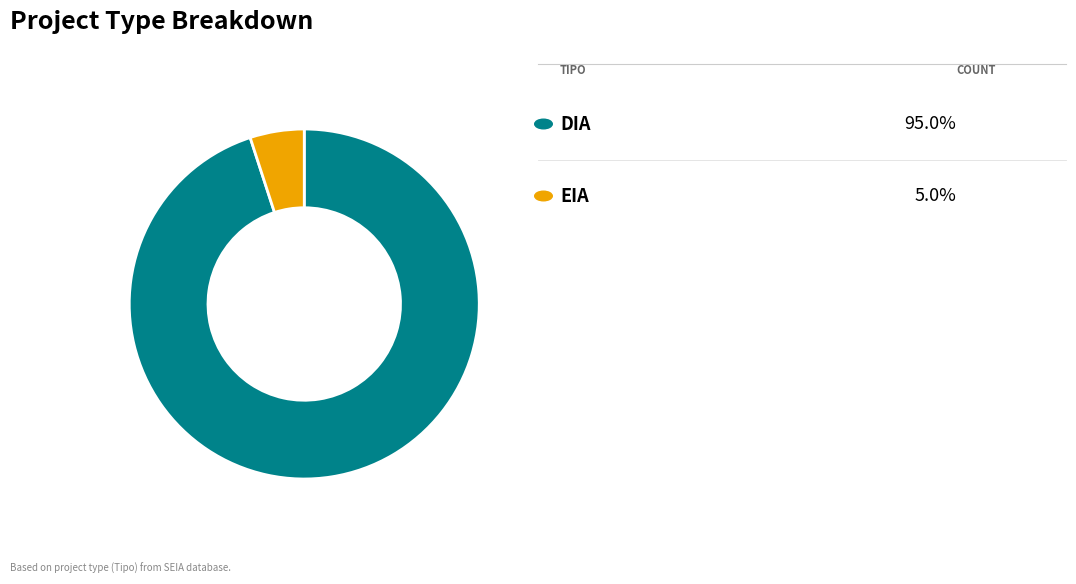

Does any single category account for the majority?

Yes